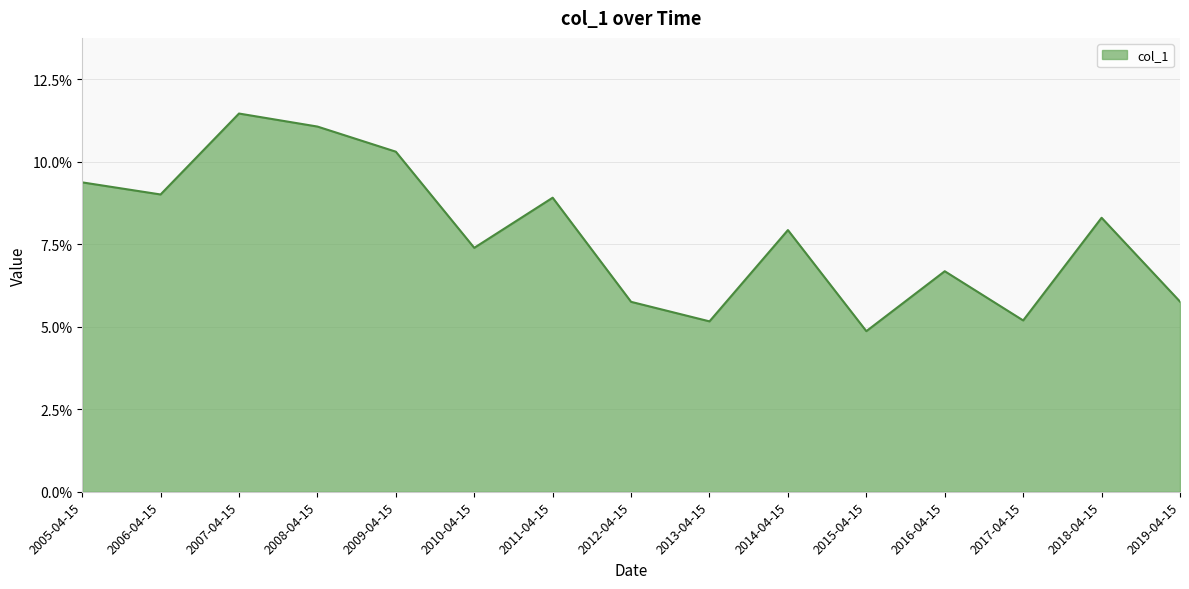

At which category does the data reach its first local peak?

2007-04-15